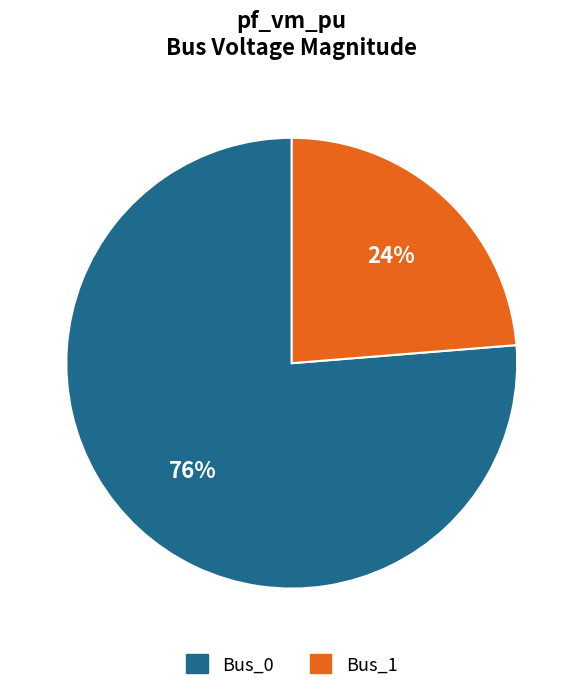

Is the sum of Bus_1 and Bus_0 greater than half?

Yes